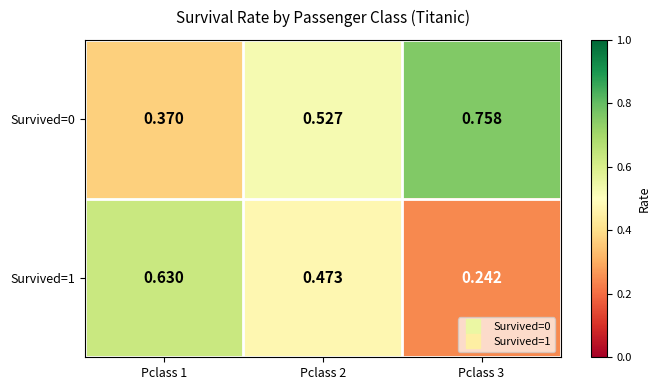

Which category has the lowest value across all series?

Pclass 3